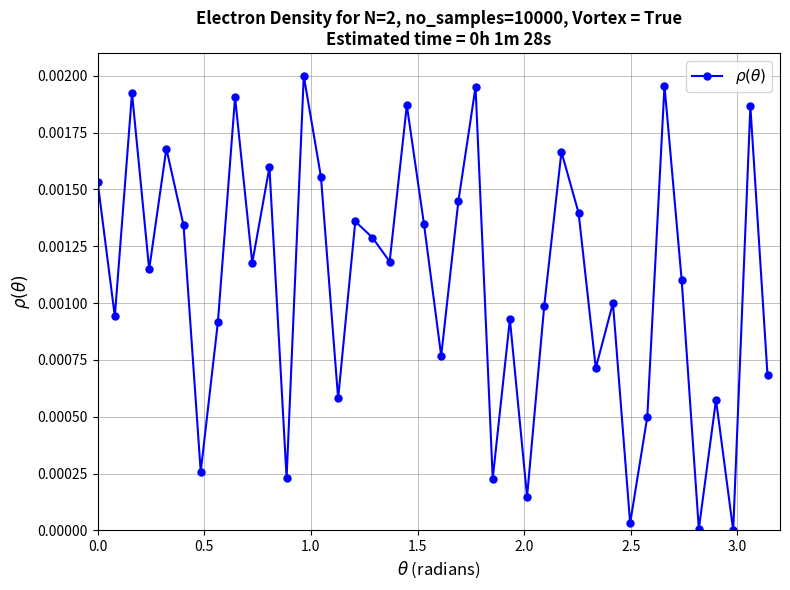

How many interior local peaks (higher than both neighbors) does the data have?

14